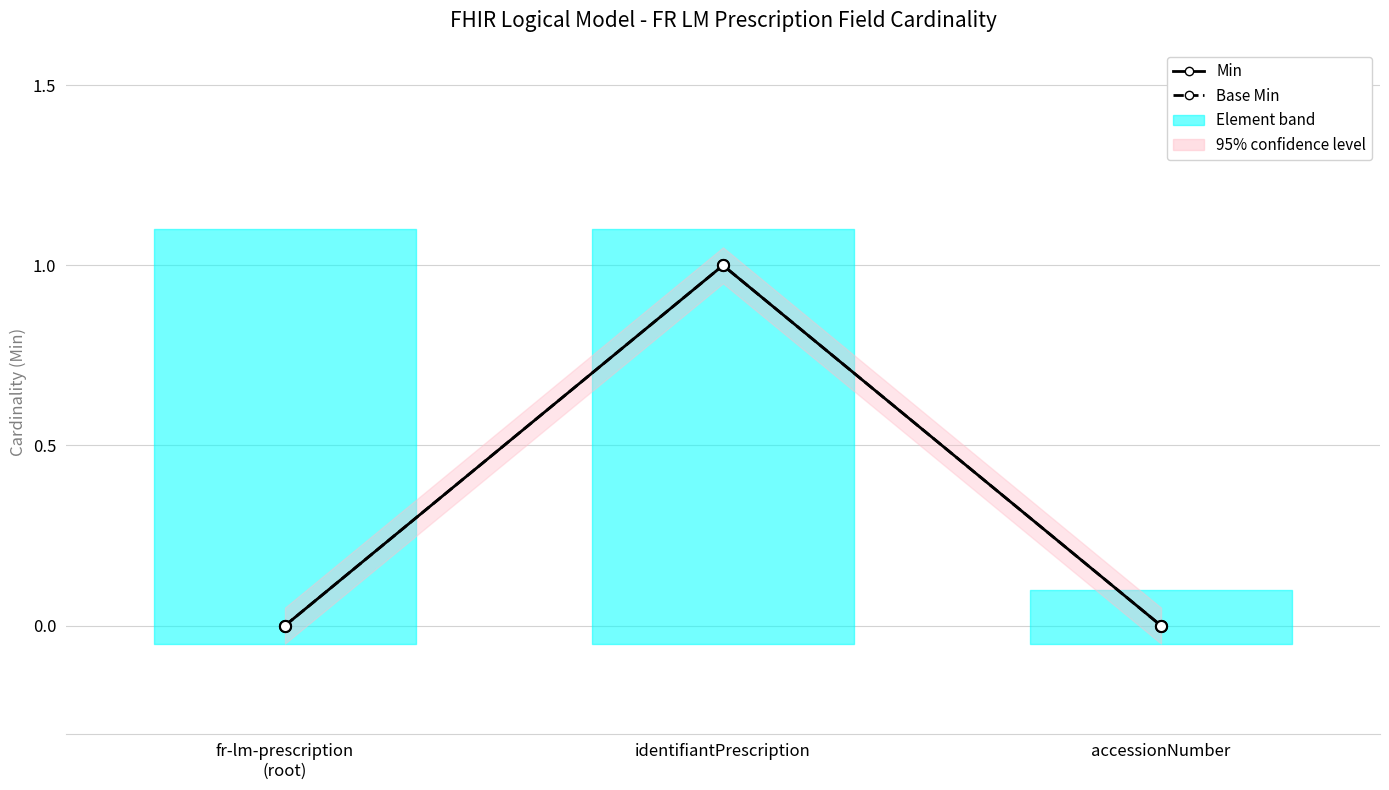

Does the chart display data point markers on the line(s)?

Yes